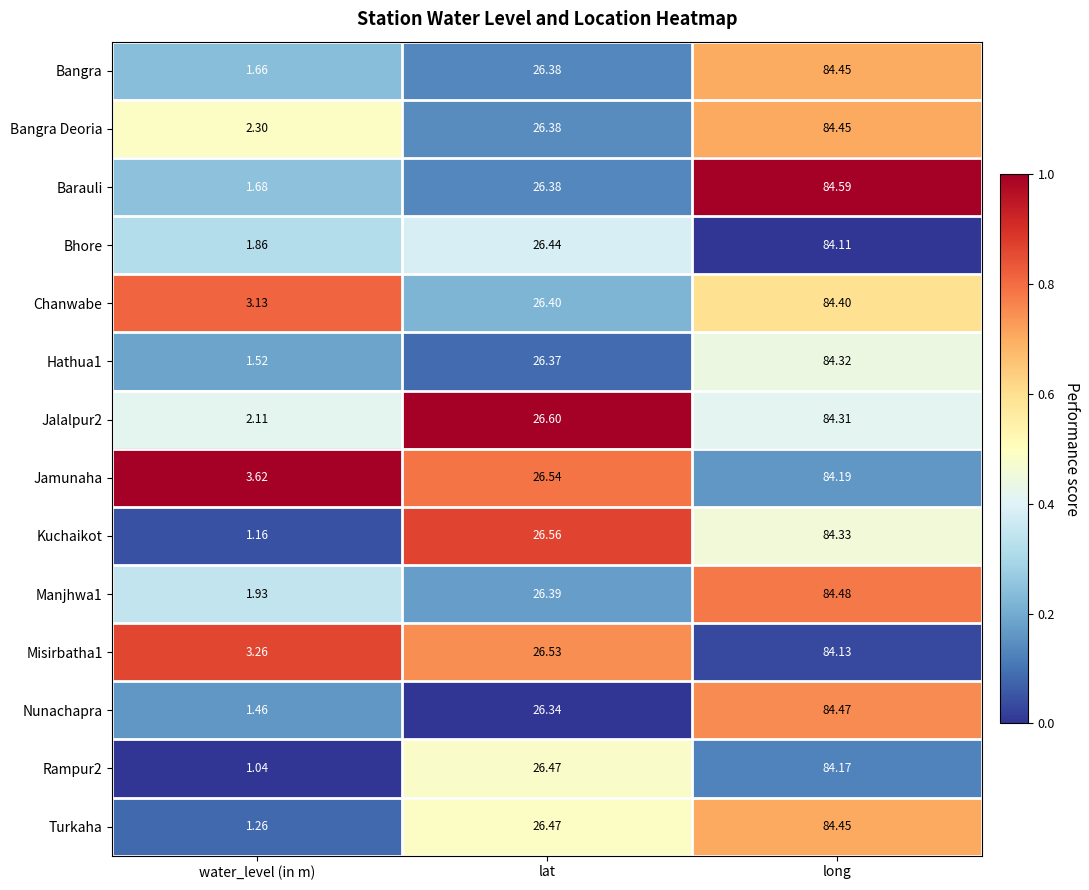

Where does the Nunachapra series first go above 26?

lat